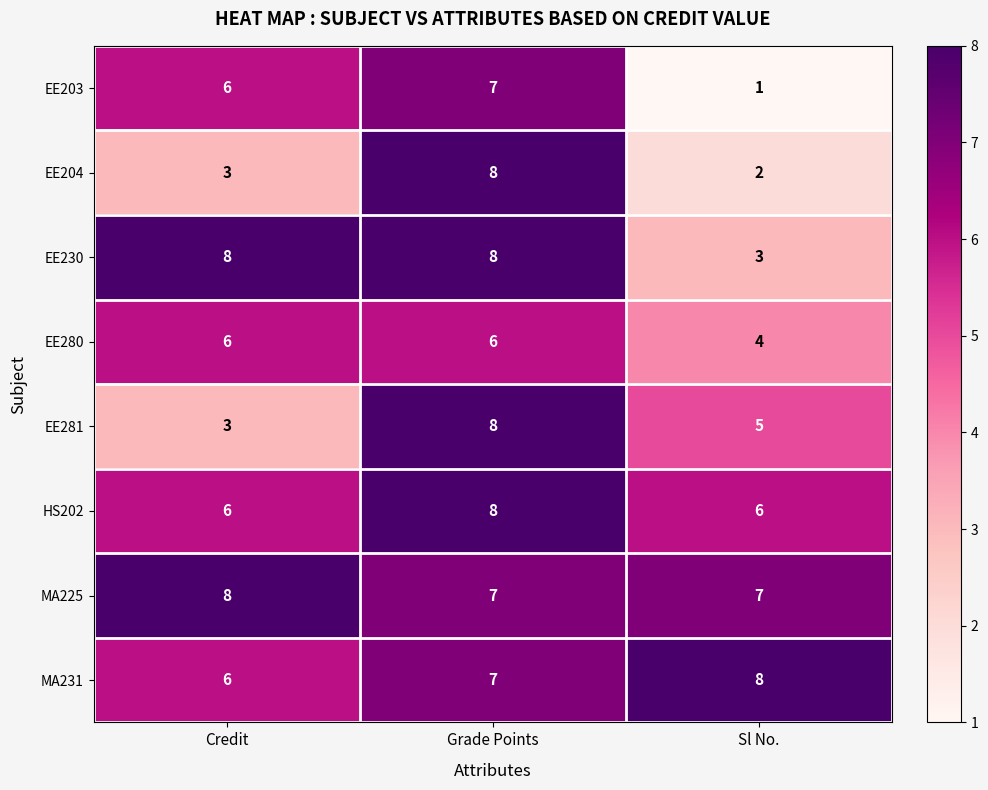

At which label is EE281 closest to 5?

Sl No.